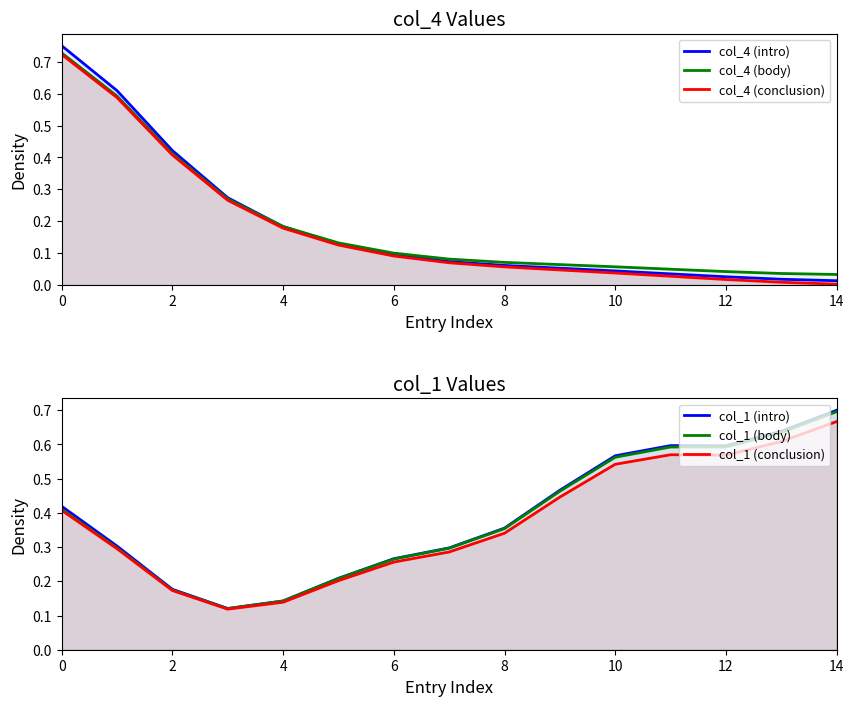

Which has a higher value, 8 or 14?

8